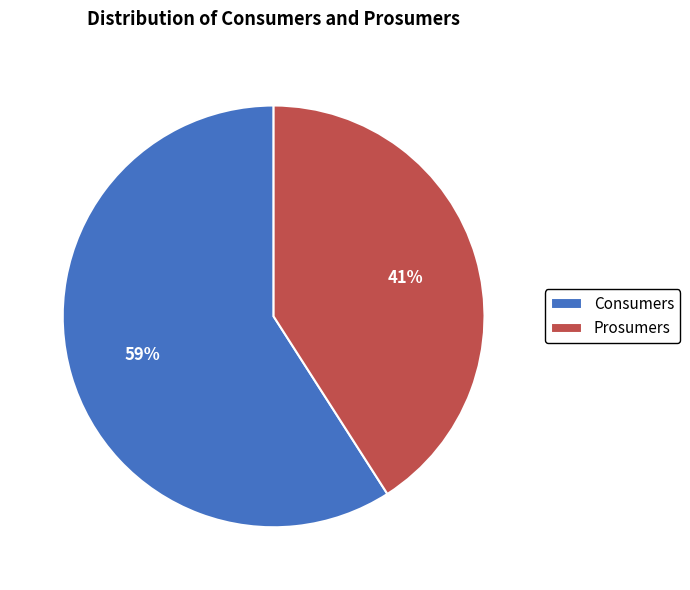

Which has a higher value, Prosumers or Consumers?

Consumers